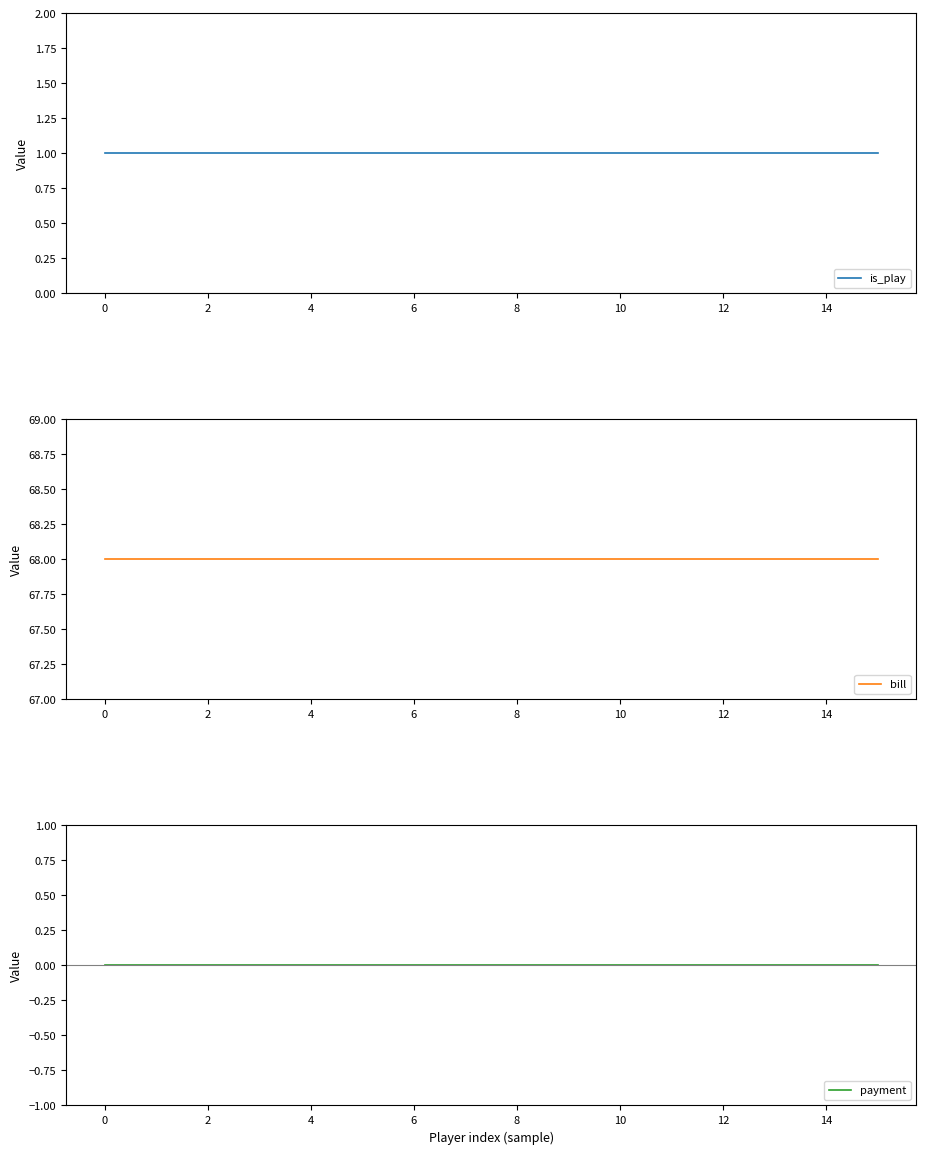

True or false: bill has a value of 68 at 8.

True